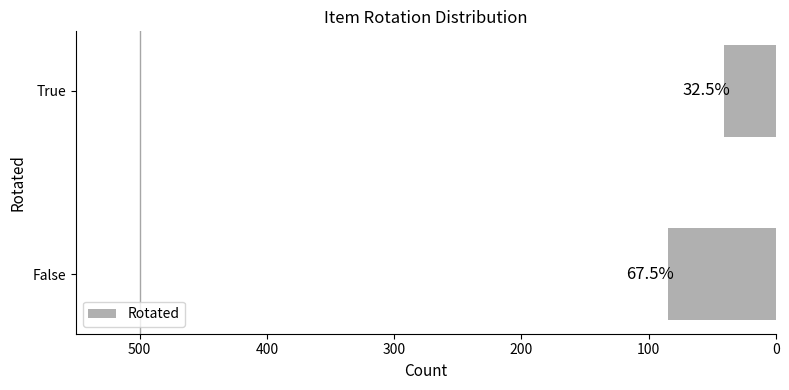

How many bars are there in total?

2